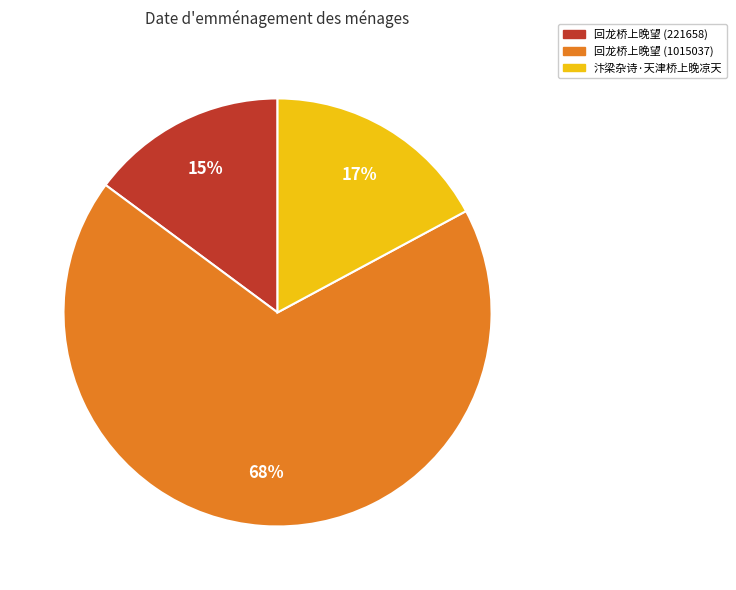

To the nearest percent, what is the combined percentage of 回龙桥上晚望 (221658) and 汴梁杂诗·天津桥上晚凉天?

32%